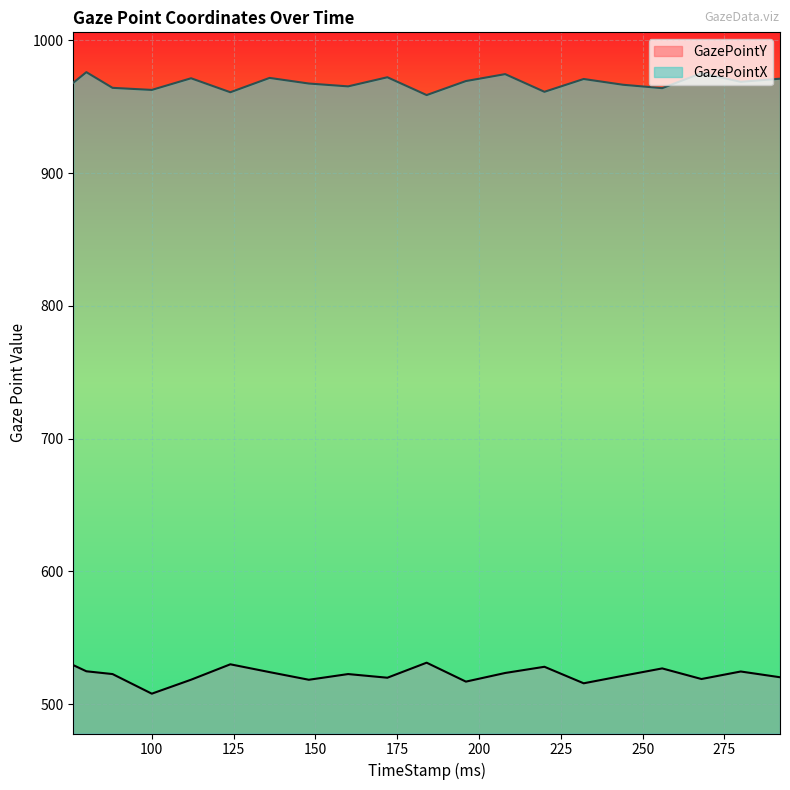

Which series has the largest total across all categories?

GazePointX